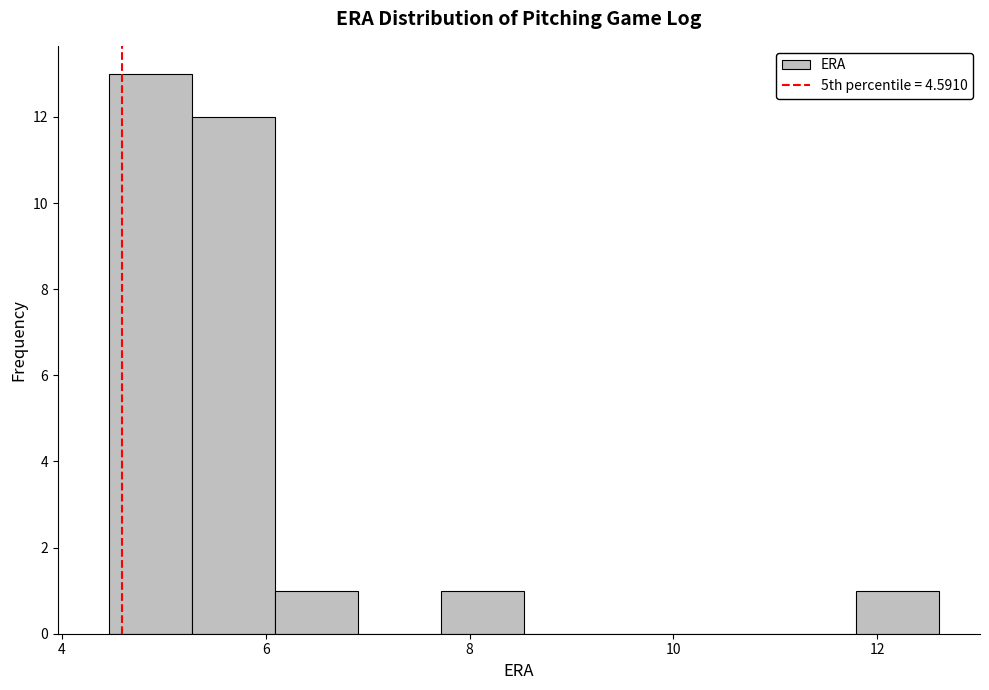

What is the height of the bar covering 4.4 to 5.2 on the x-axis? Neither the bar edges nor the heights are printed on the chart, so give them approximately, as read against the axes.

13